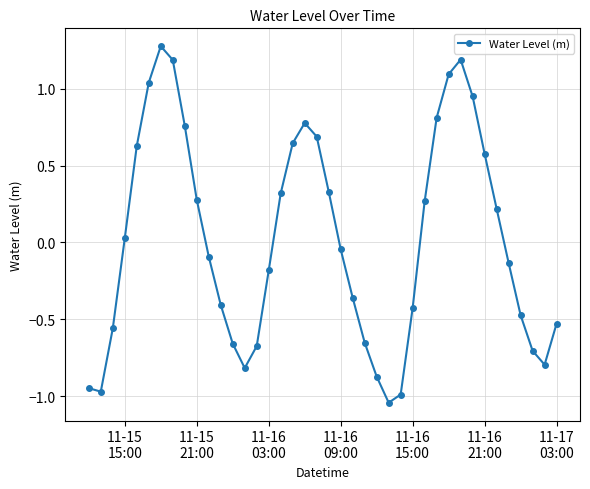

What is the difference between the maximum and second lowest values?

2.3